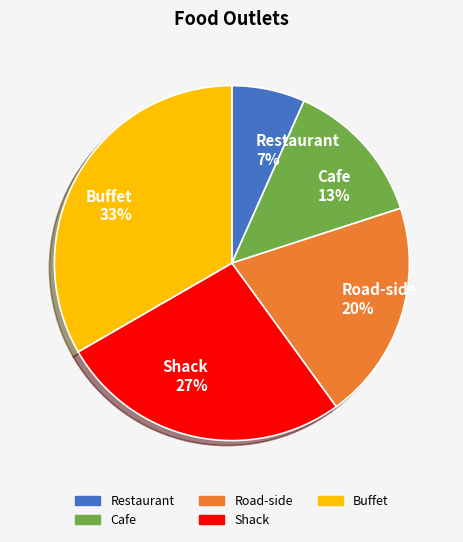

Which category has the biggest portion of the pie?

Buffet